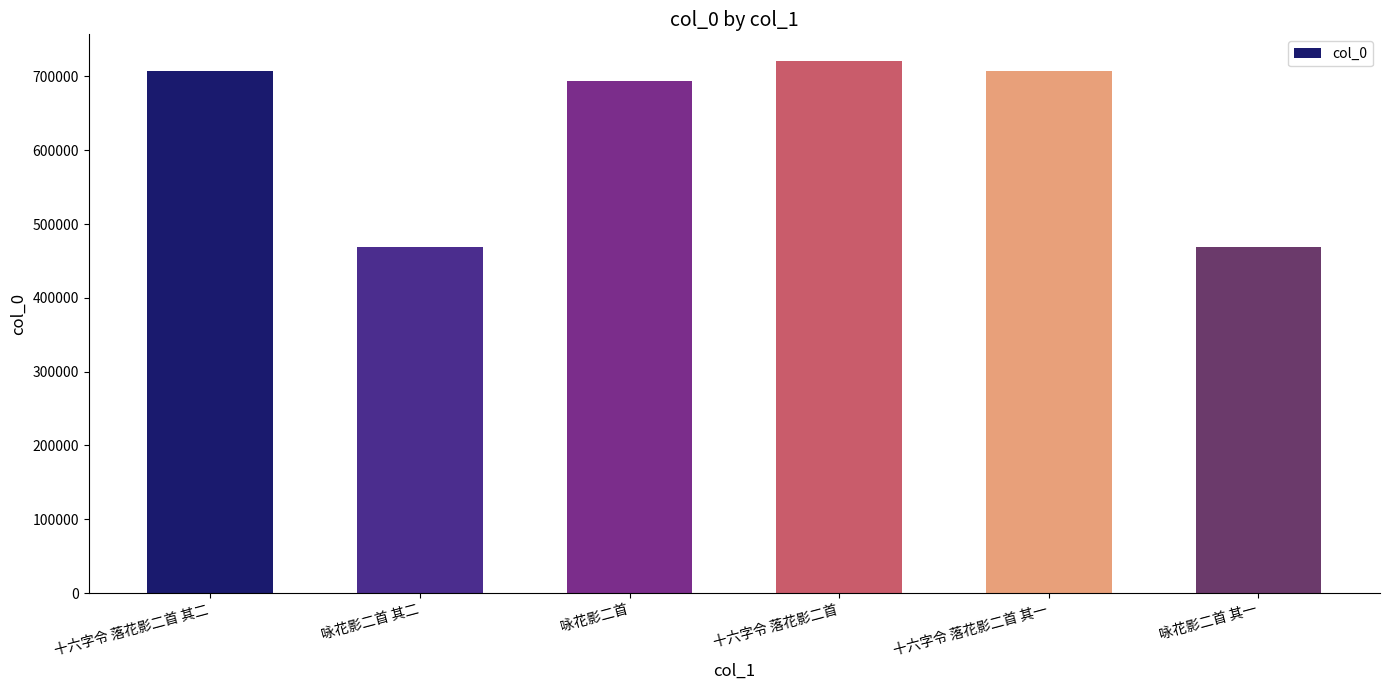

What is the sum of the values at 咏花影二首 and 十六字令 落花影二首 其二?

1400422